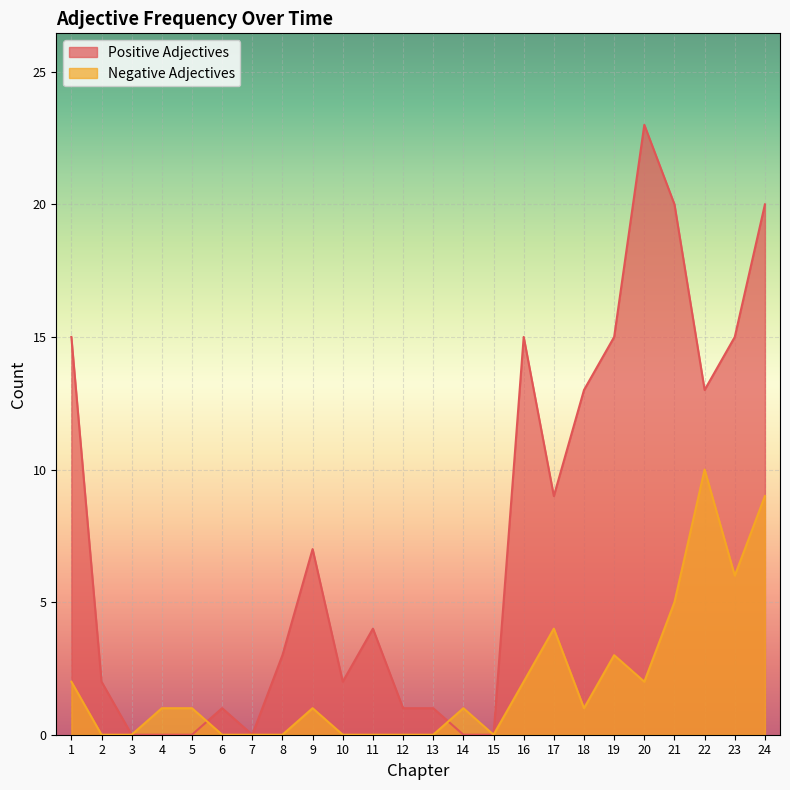

Is it true that Positive Adjectives equals 10 at 9?

False